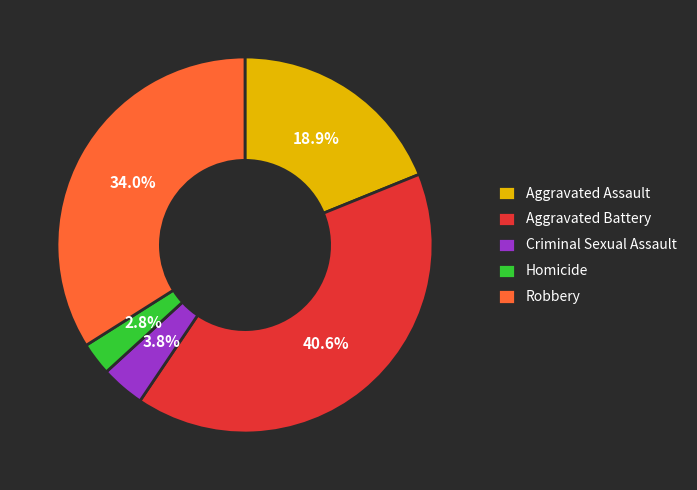

Which has a higher value, Robbery or Aggravated Battery?

Aggravated Battery